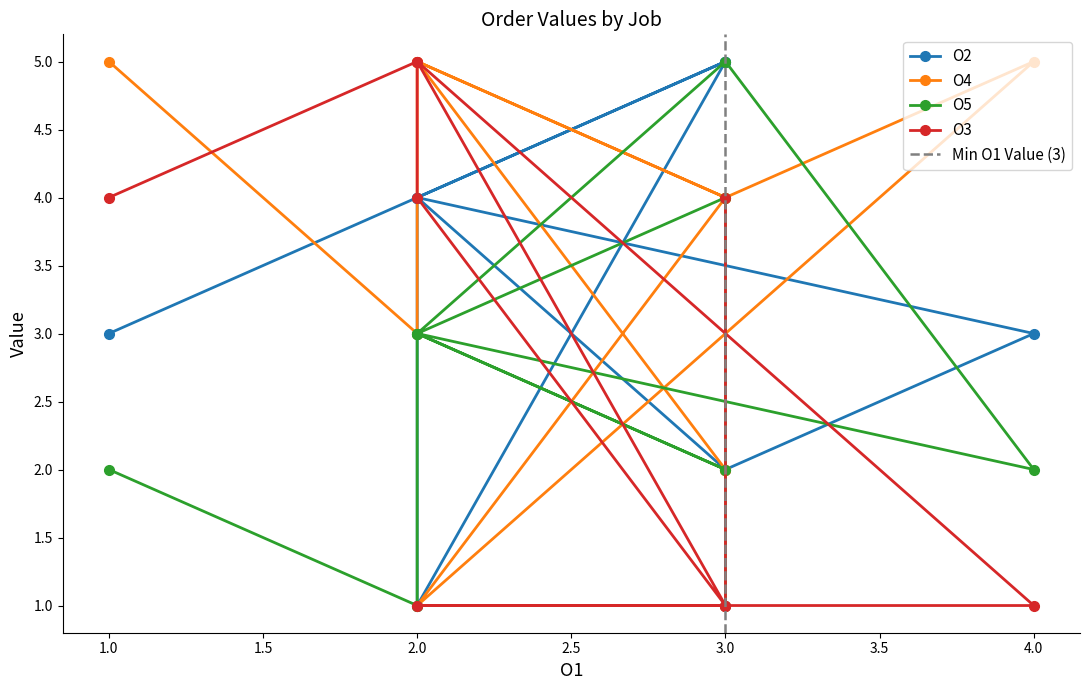

What is the smallest value displayed?

1